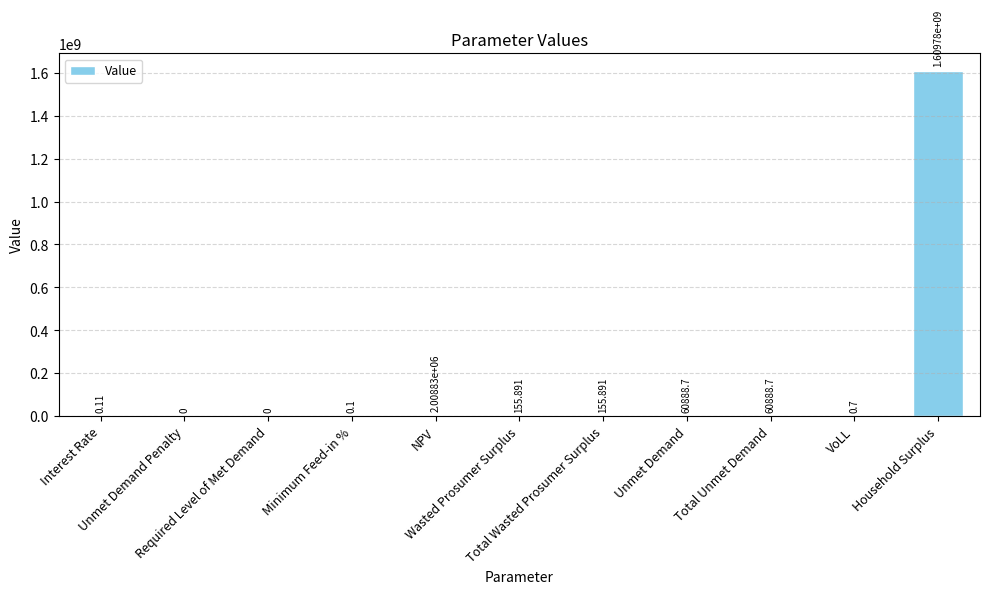

Where does the data first go above 155?

NPV